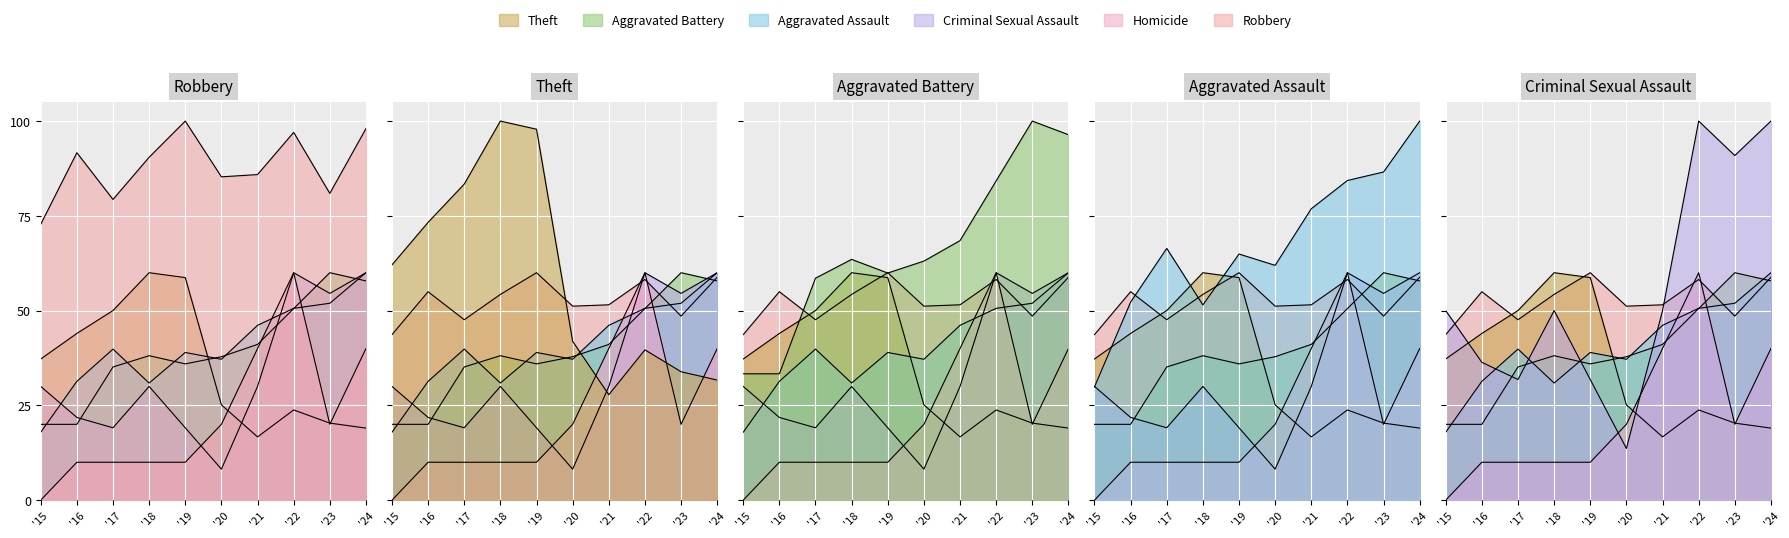

Which series has the largest range (max minus min)?

Homicide